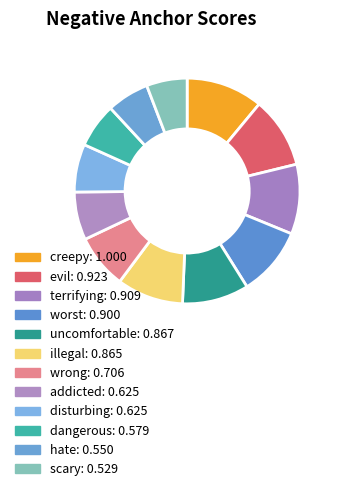

Rank the categories by value from highest to lowest.

creepy, evil, terrifying, worst, uncomfortable, illegal, wrong, addicted, disturbing, dangerous, hate, scary